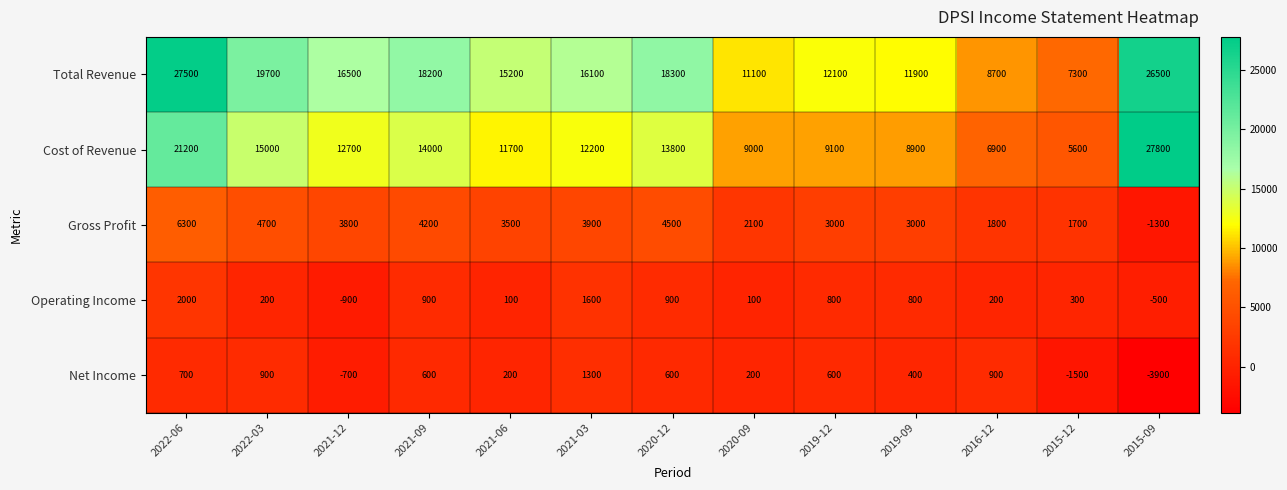

The value of Operating Income at 2019-12 is 800. True or false?

True